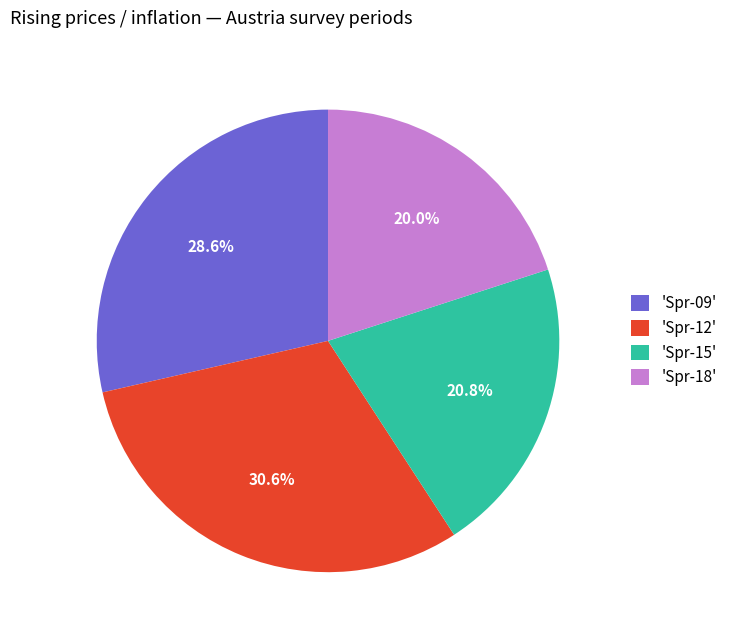

Rank the categories by value from lowest to highest.

'Spr-18', 'Spr-15', 'Spr-09', 'Spr-12'